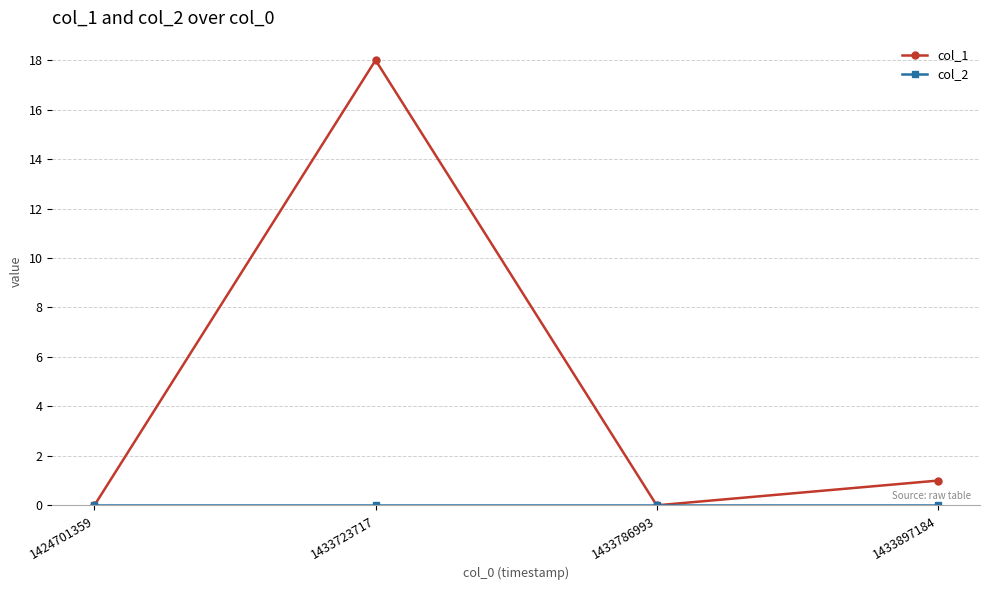

True or false: col_1 has more than 1 interior local peaks.

False